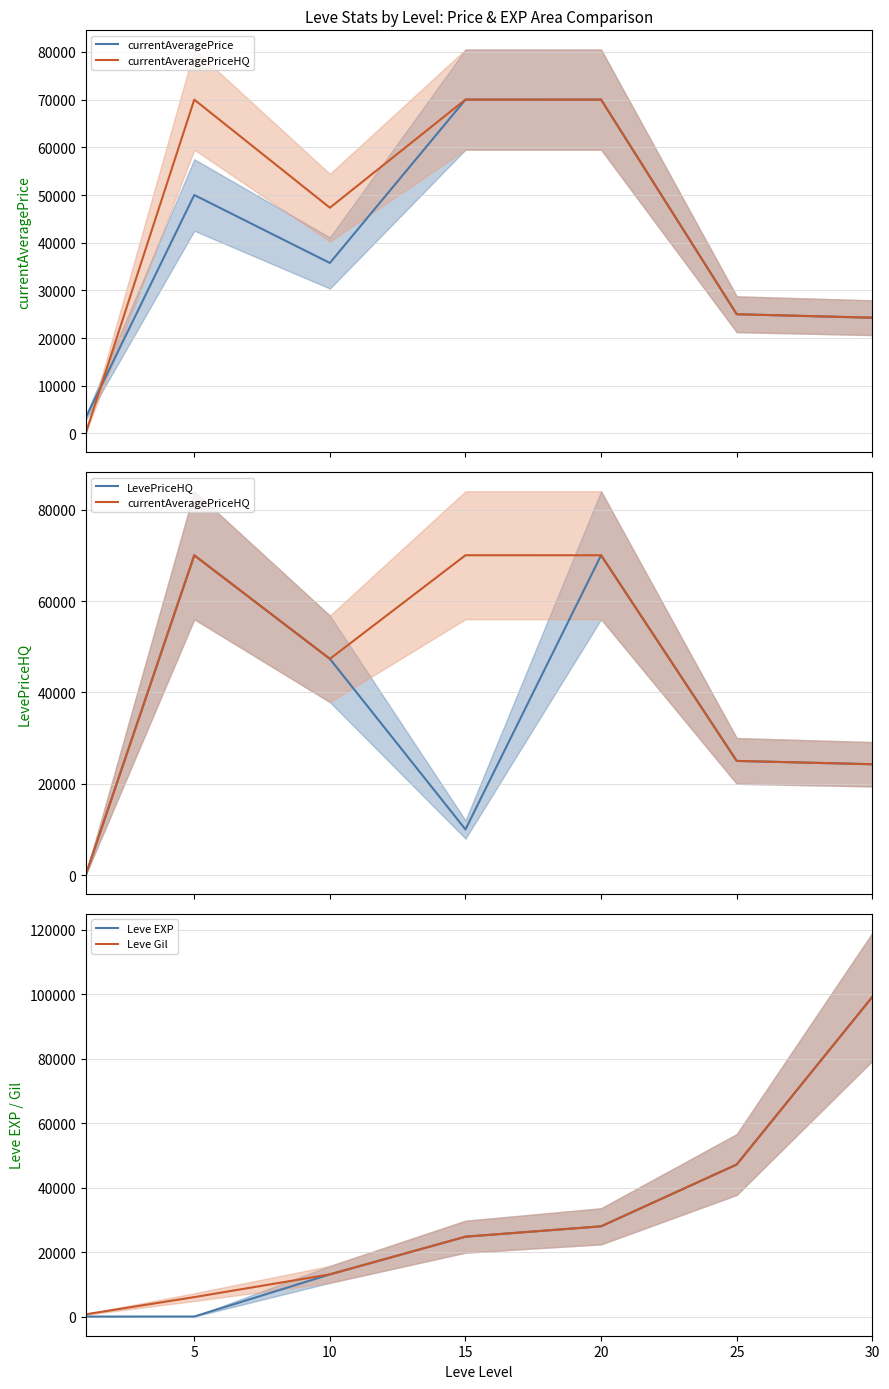

Reading right to left, what are all the values shown in this chart?

currentAveragePrice: 24271.8	25000.0	70011.0	70015.0	35753.0	50004.3	3307.0
currentAveragePriceHQ: 24271.8	25000.0	70011.0	70015.0	47337.3	70007.0	98.0
LevePriceHQ: 24271.8	25000.0	70011.0	10000.0	47337.3	70007.0	98.0
Leve EXP: 99220.0	47200.0	28010.0	24790.0	13090.0	6.0	1.0
Leve Gil: 99220.0	47200.0	28010.0	24790.0	13090.0	6030.0	690.0